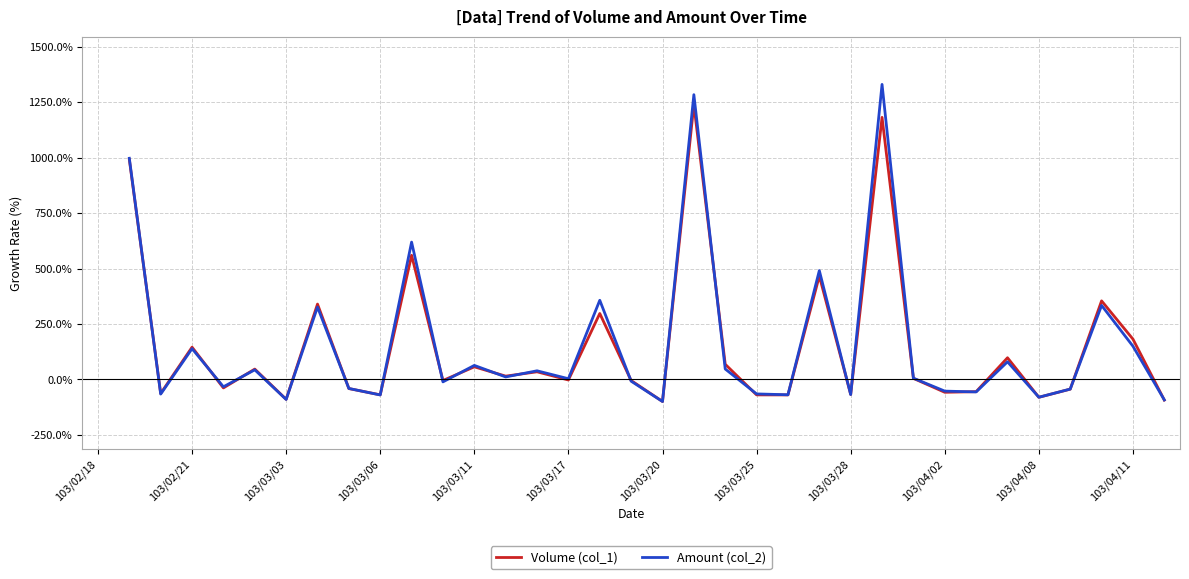

How many positive values does the Amount (col_2) series have?

18